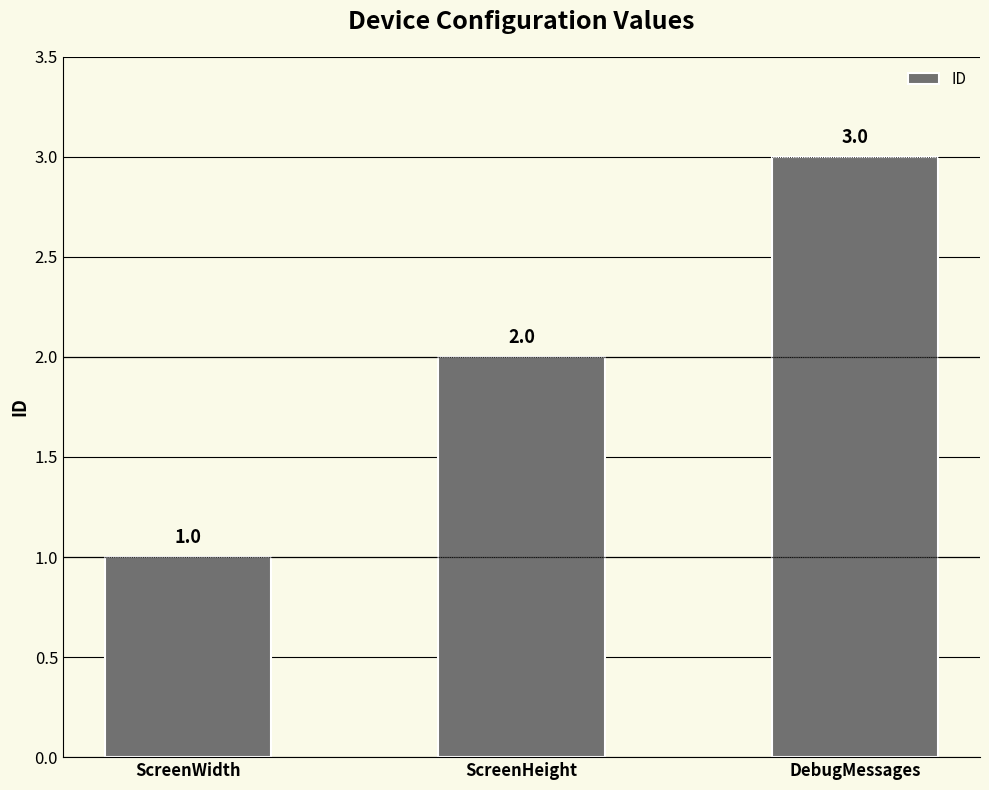

True or false: the data shows 2 at ScreenHeight.

True